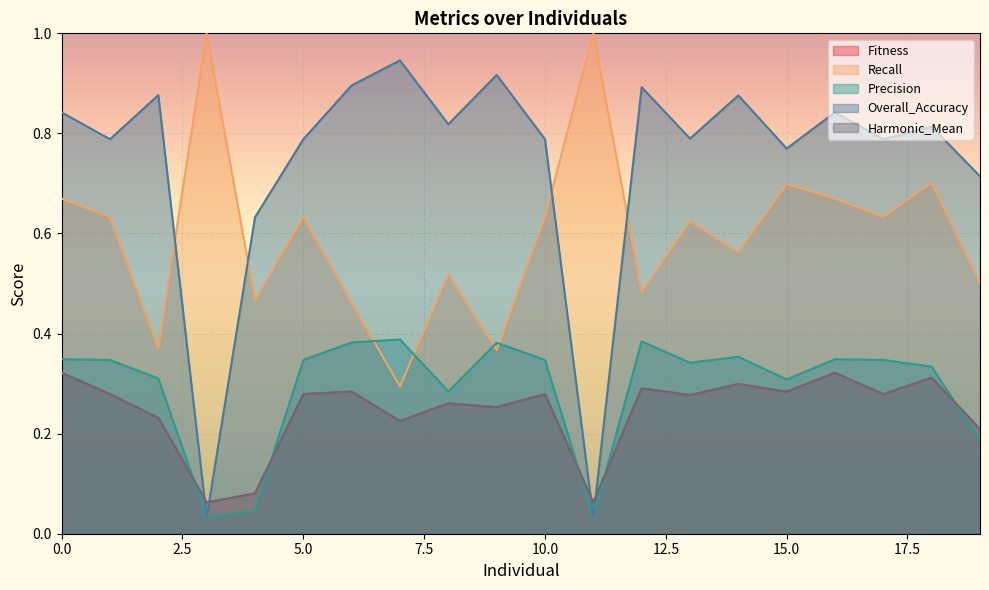

How many interior local peaks does the Recall series have?

7